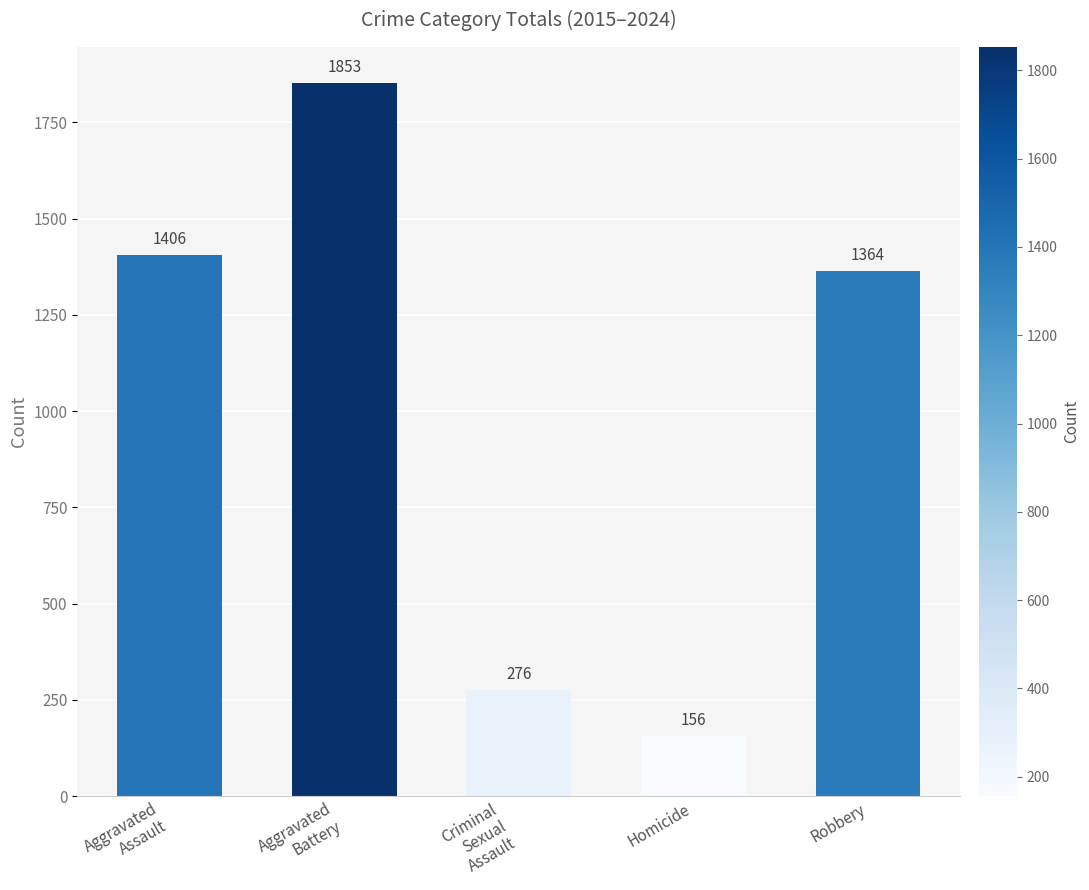

What is the ratio of the value at Aggravated
Assault to the value at Robbery?

1.0